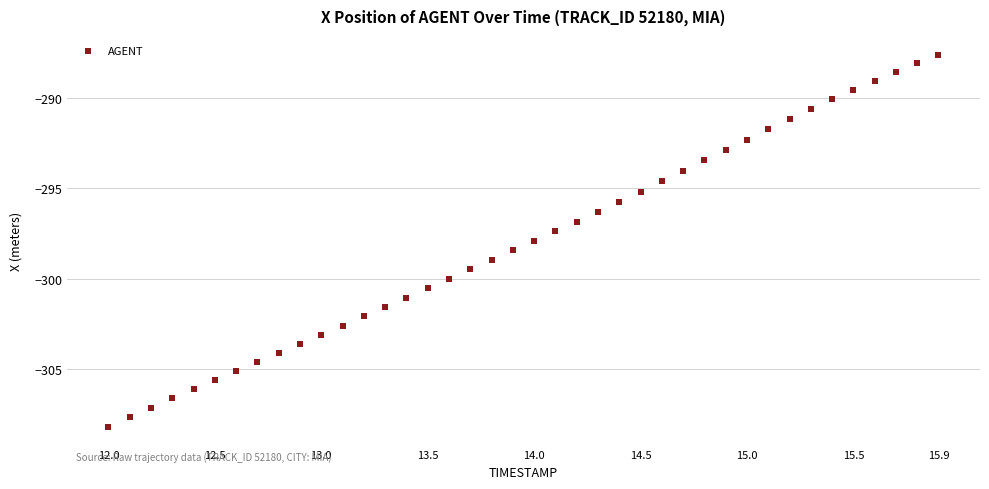

What is the range of X values (max minus min)?

3.9